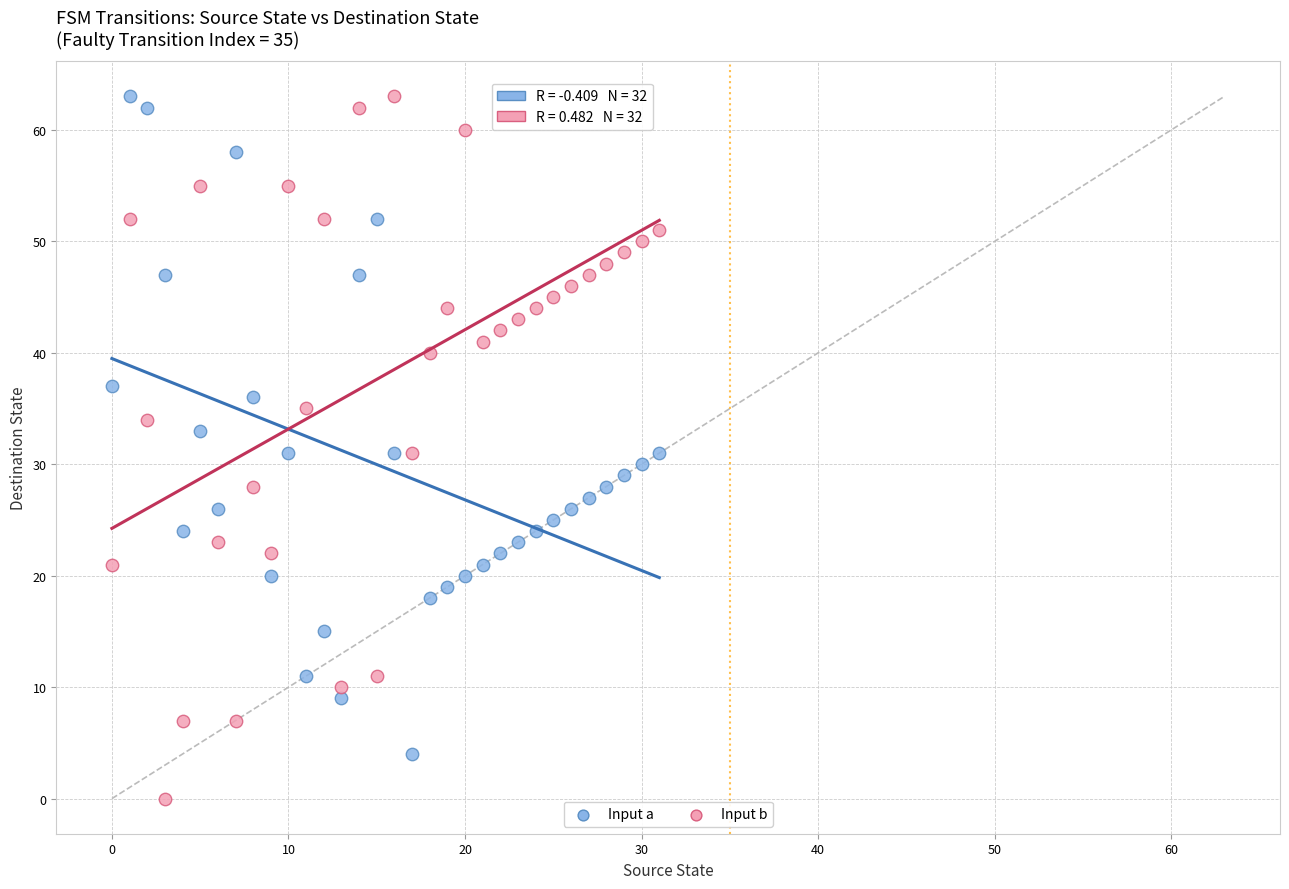

Across all data points, what is the range of Y values (max minus min)?

63